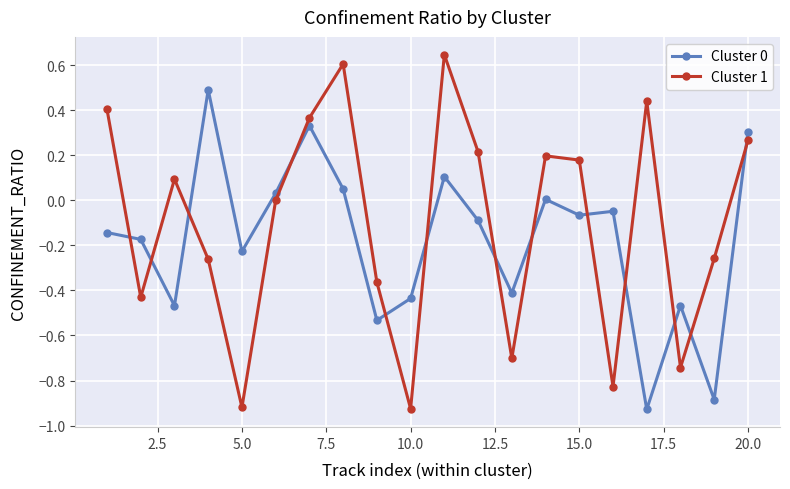

What is the difference between the second highest and second lowest values in the Cluster 0 series?

1.2